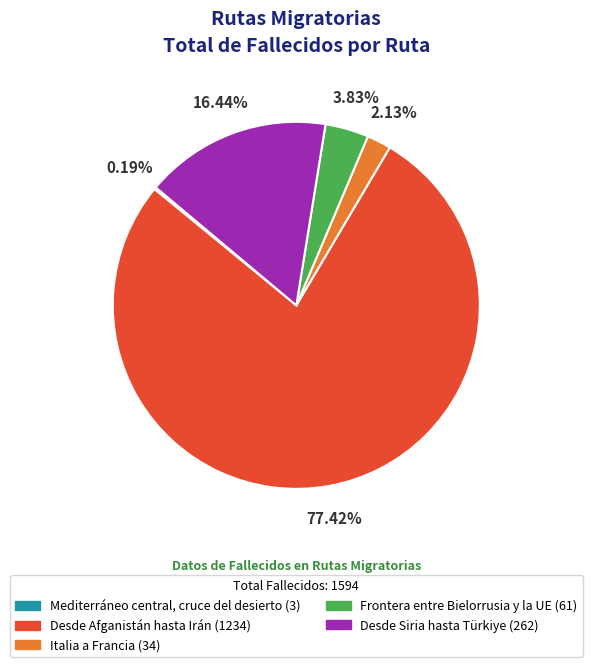

Which slice is the largest?

Desde Afganistán hasta Irán